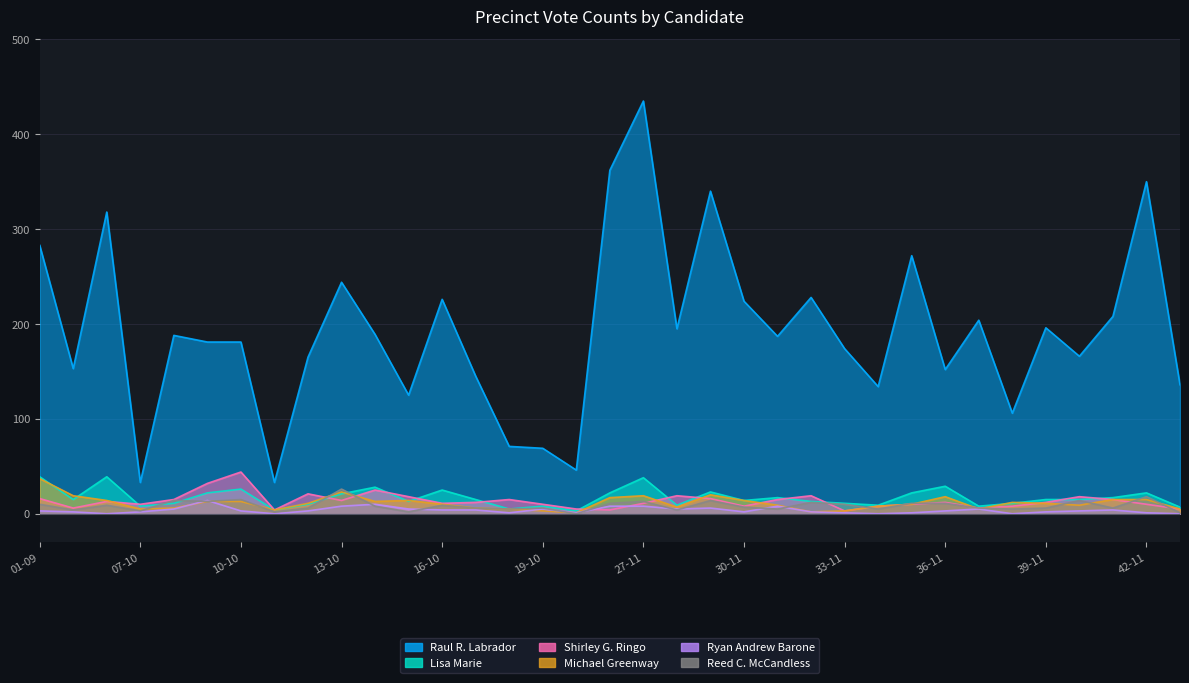

How many lines are shown in the chart?

6